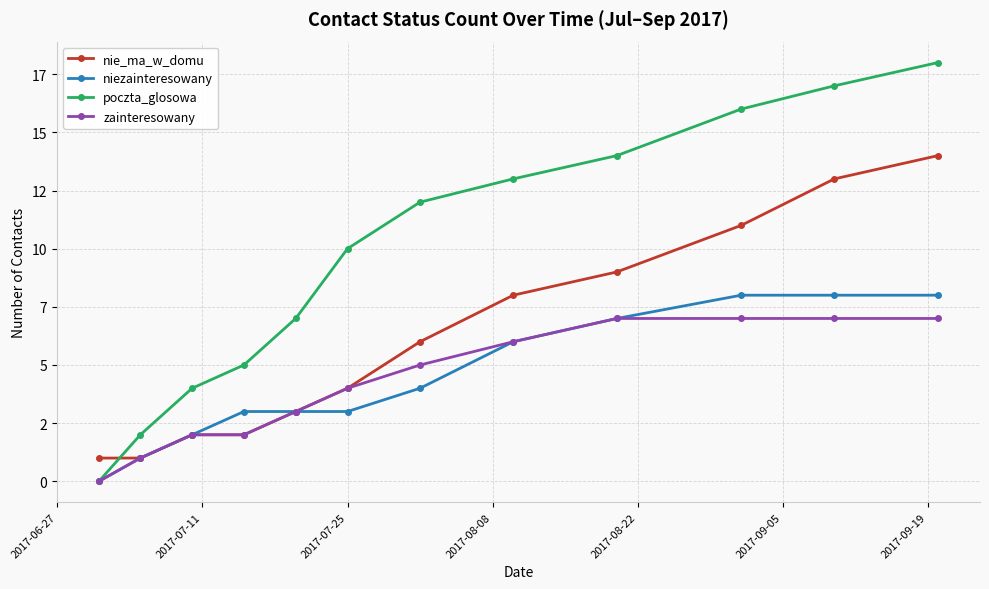

What is the sum of all zainteresowany values?

51